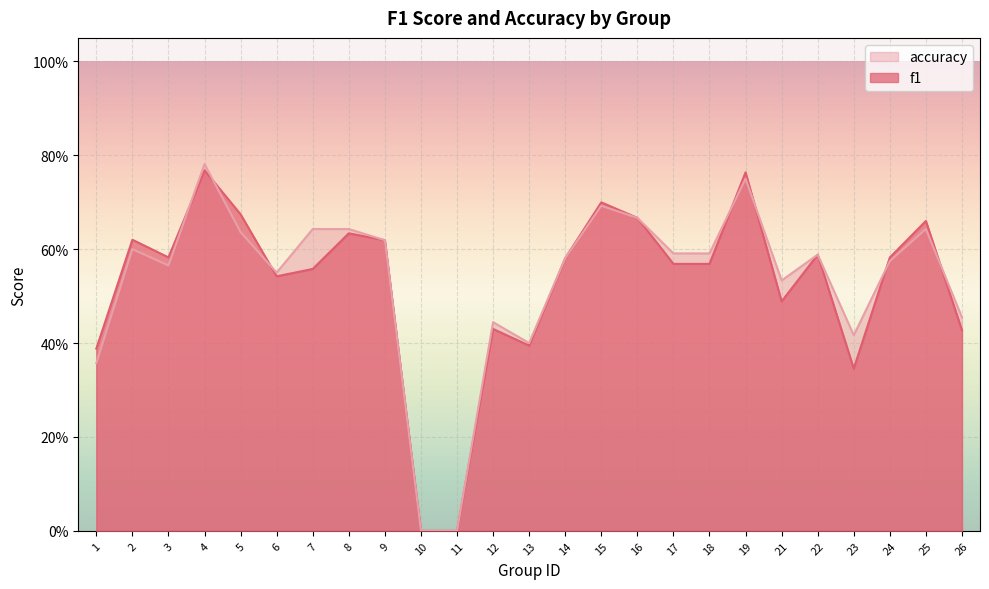

What value does the f1 series have at 2?

0.6